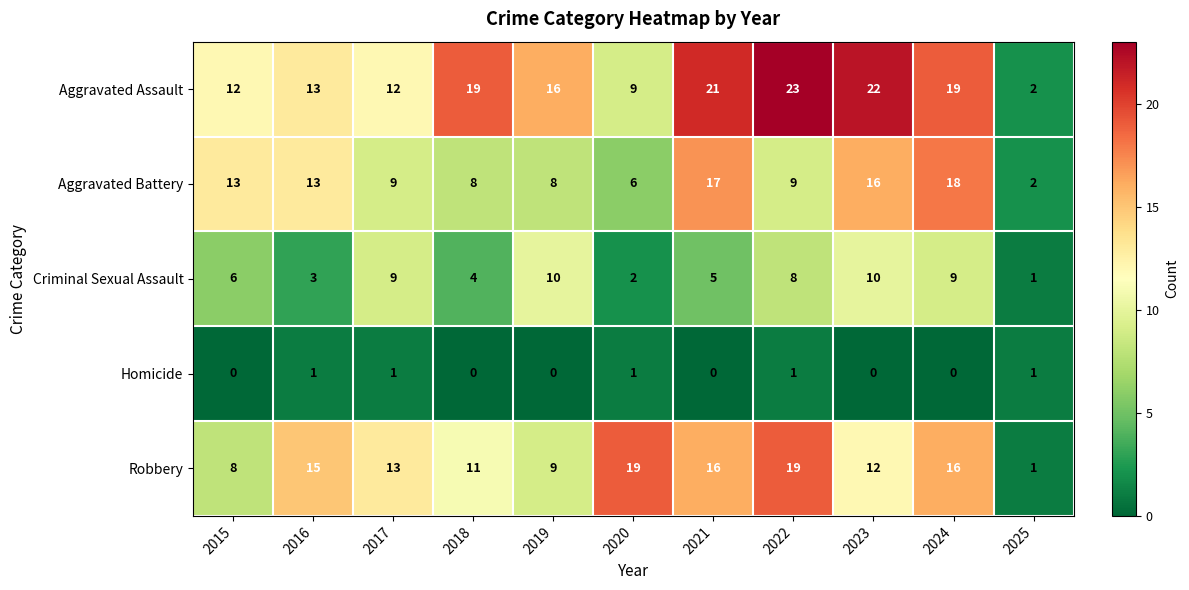

At which label does Robbery reach its minimum?

2025